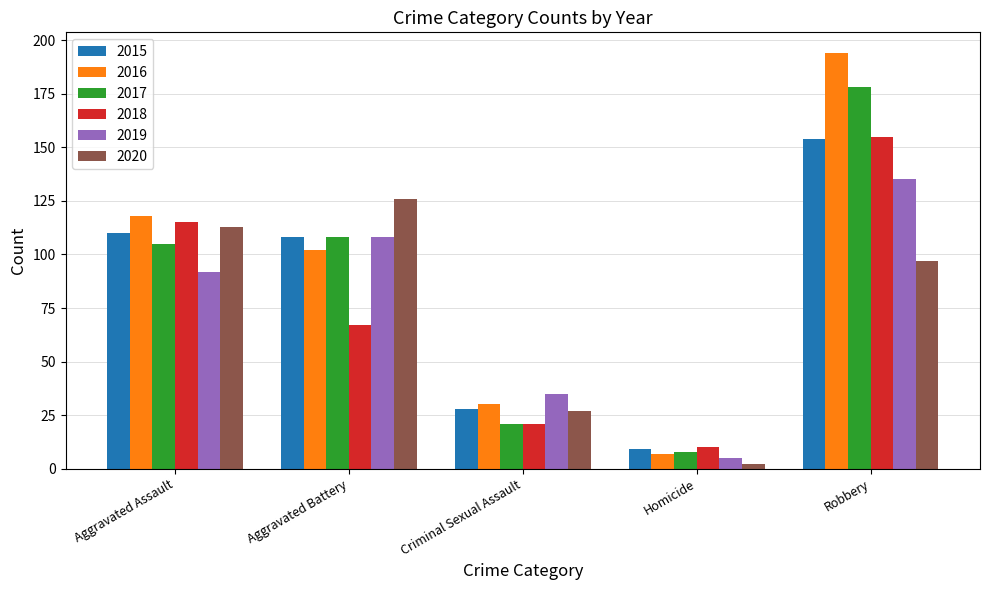

What is the total value across all series at Aggravated Assault?

653